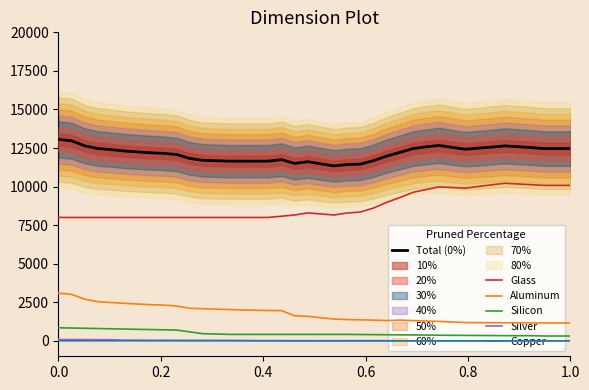

True or false: Silver and Glass intersect in this chart.

False